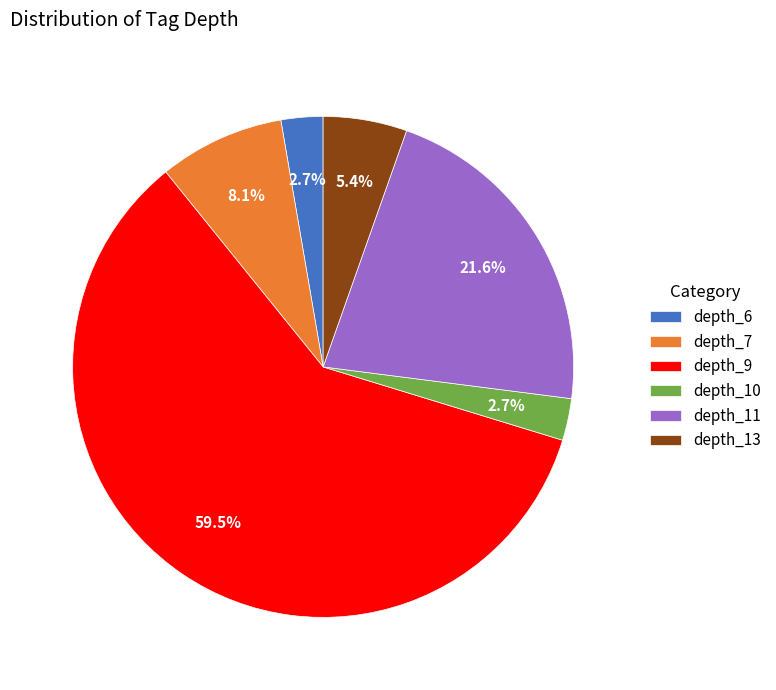

How many segments does this pie chart have?

6